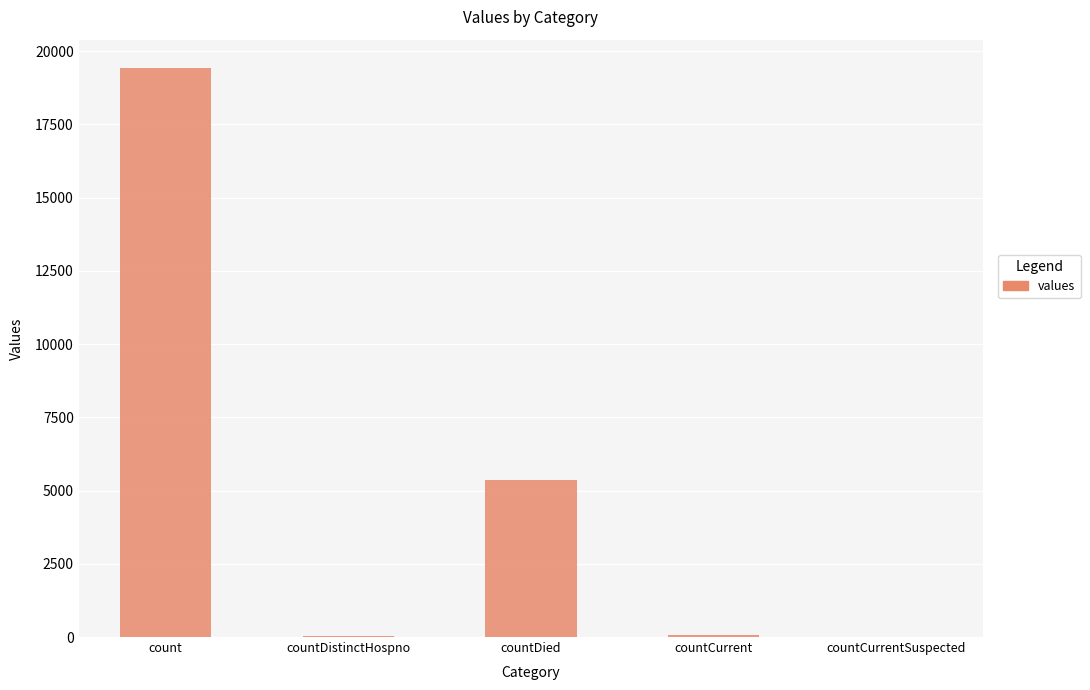

Where is the data nearest to the value 9710?

countDied